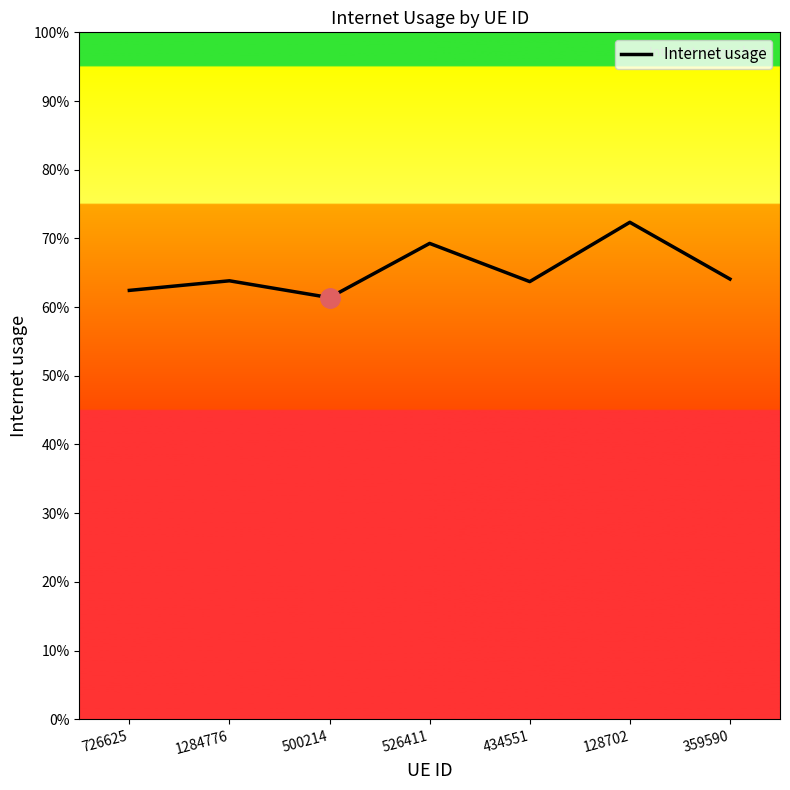

Where is the first local maximum?

1284776